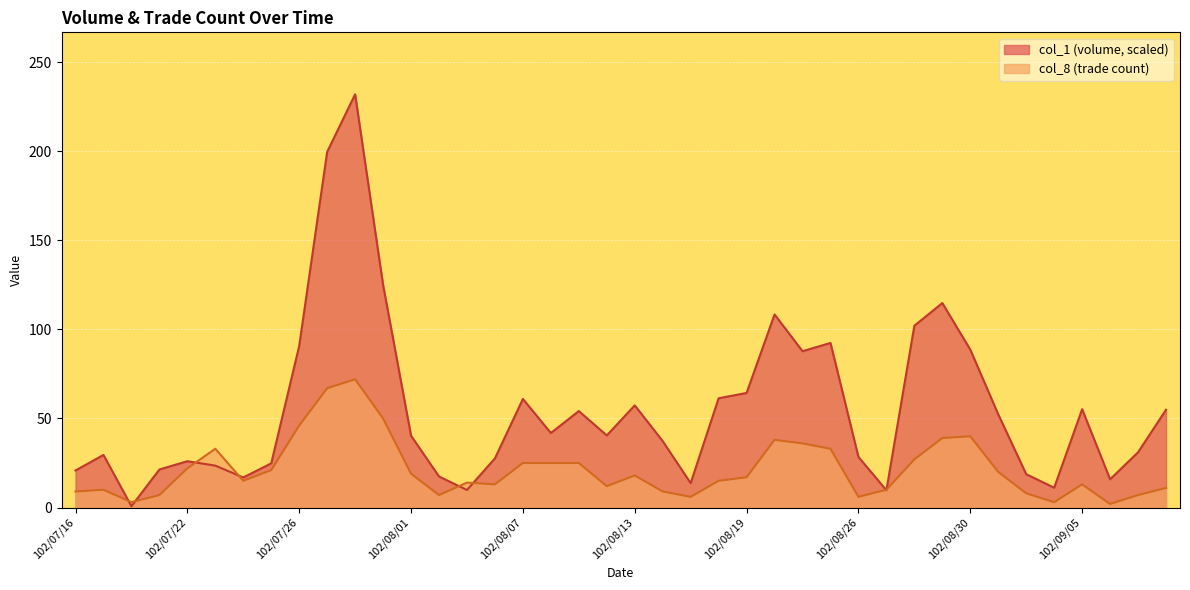

True or false: col_8 has more than 0 points higher than both neighbors.

True